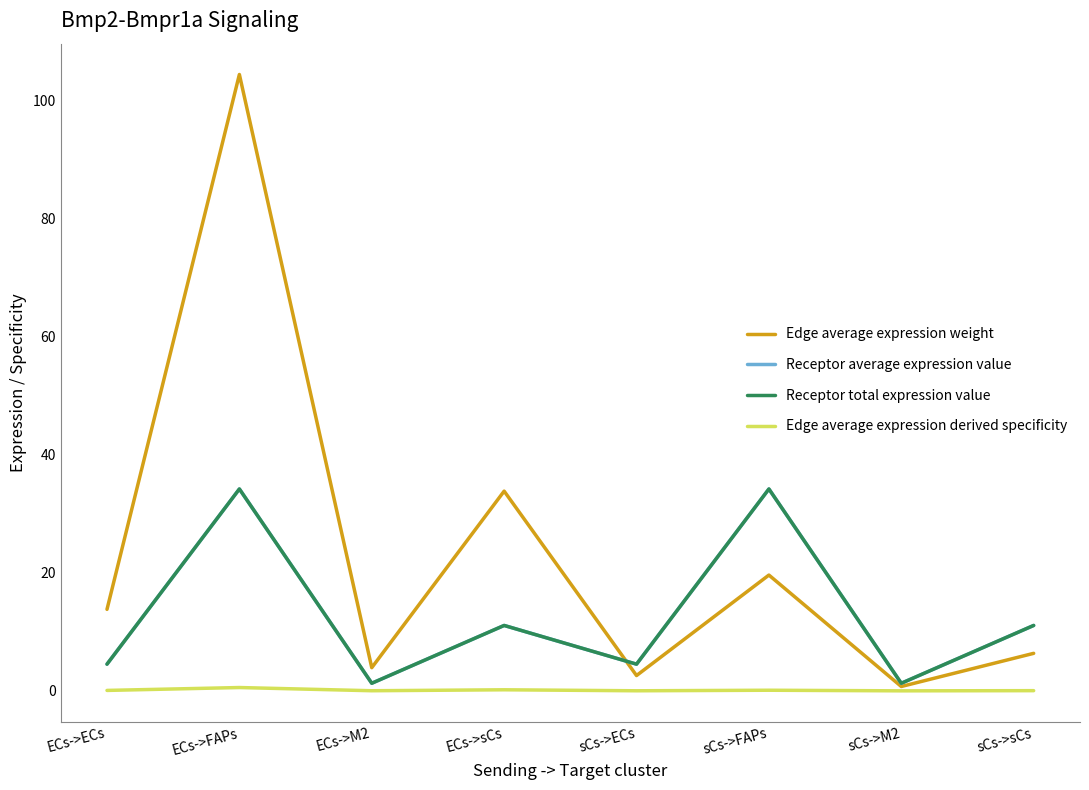

Does the chart have visible grid lines?

No